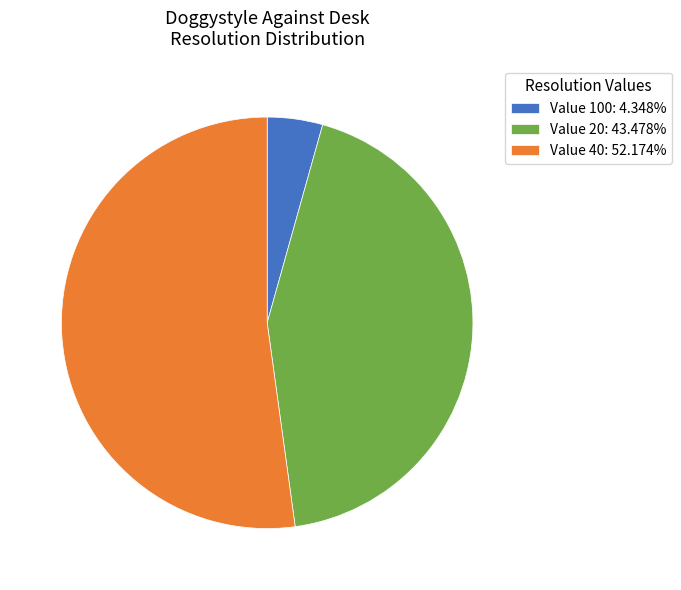

Approximately how many times larger is the value at Value 20: 43.478% compared to Value 40: 52.174%?

0.8